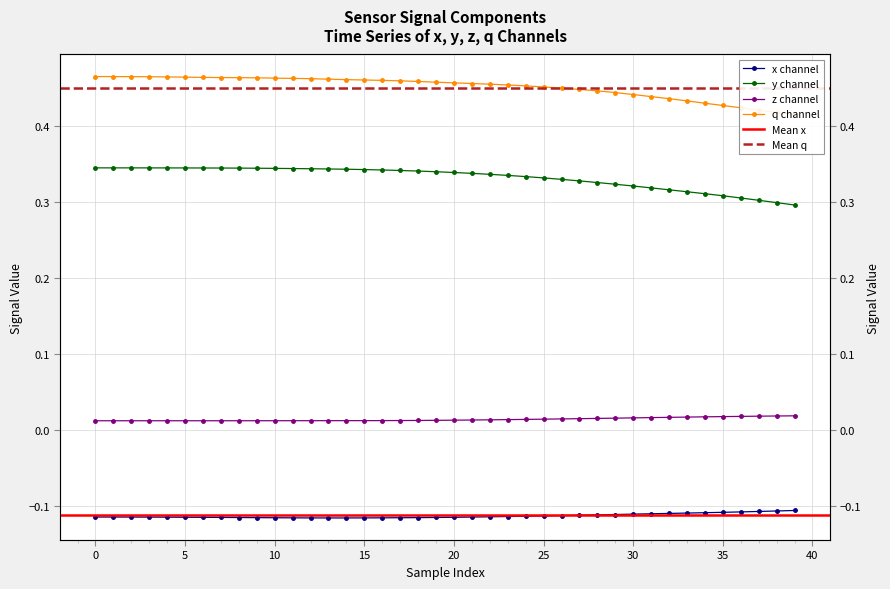

Which series has the widest spread of values?

y